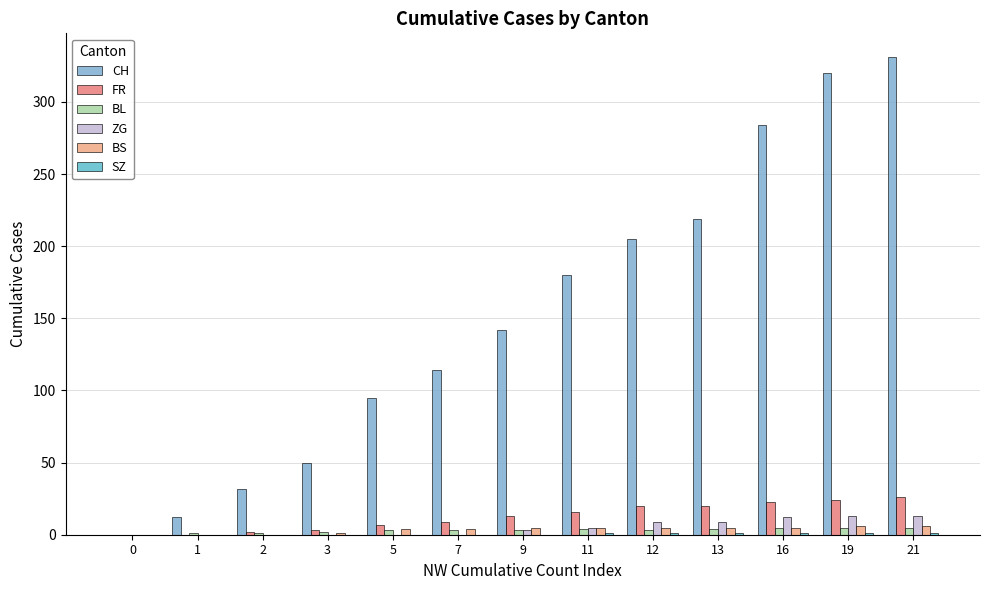

At which category is the sum across all series the highest?

21